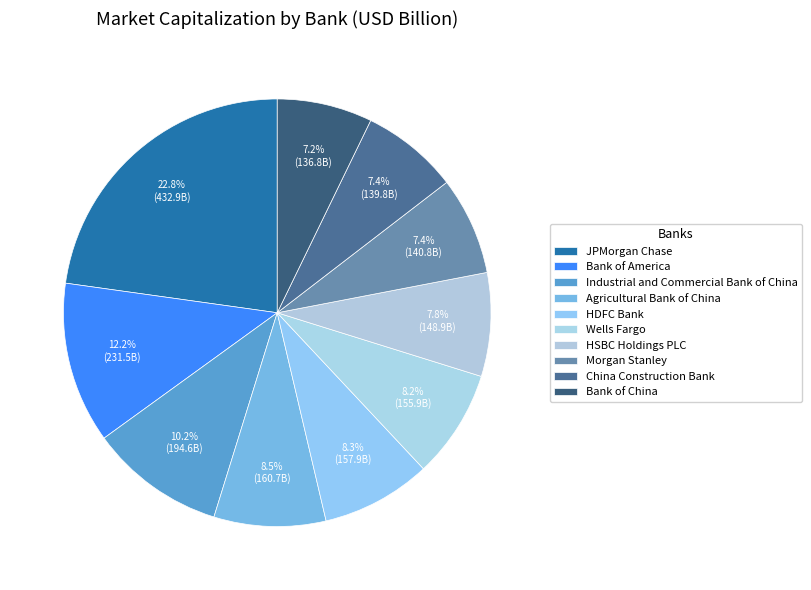

Which has a higher value, Wells Fargo or Bank of China?

Wells Fargo